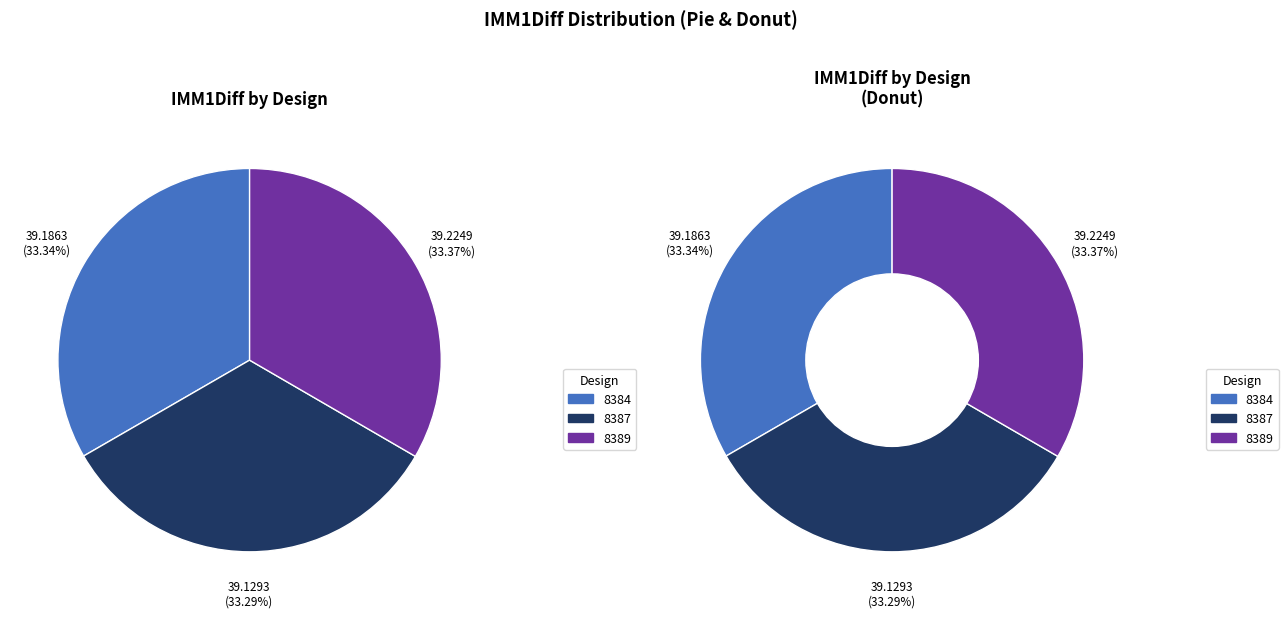

Does 8389 account for over 50% of the chart?

No